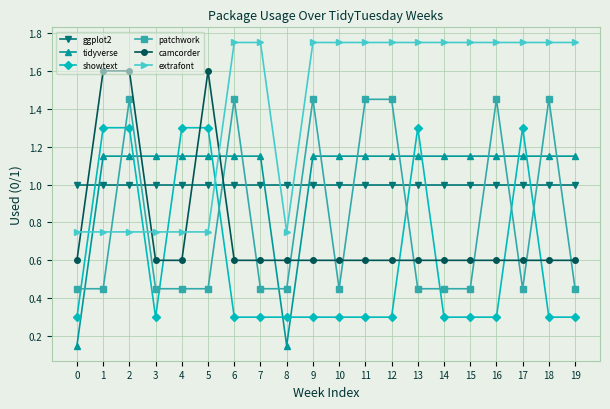

Is the value of extrafont at 2 greater than the value of camcorder at 8?

Yes